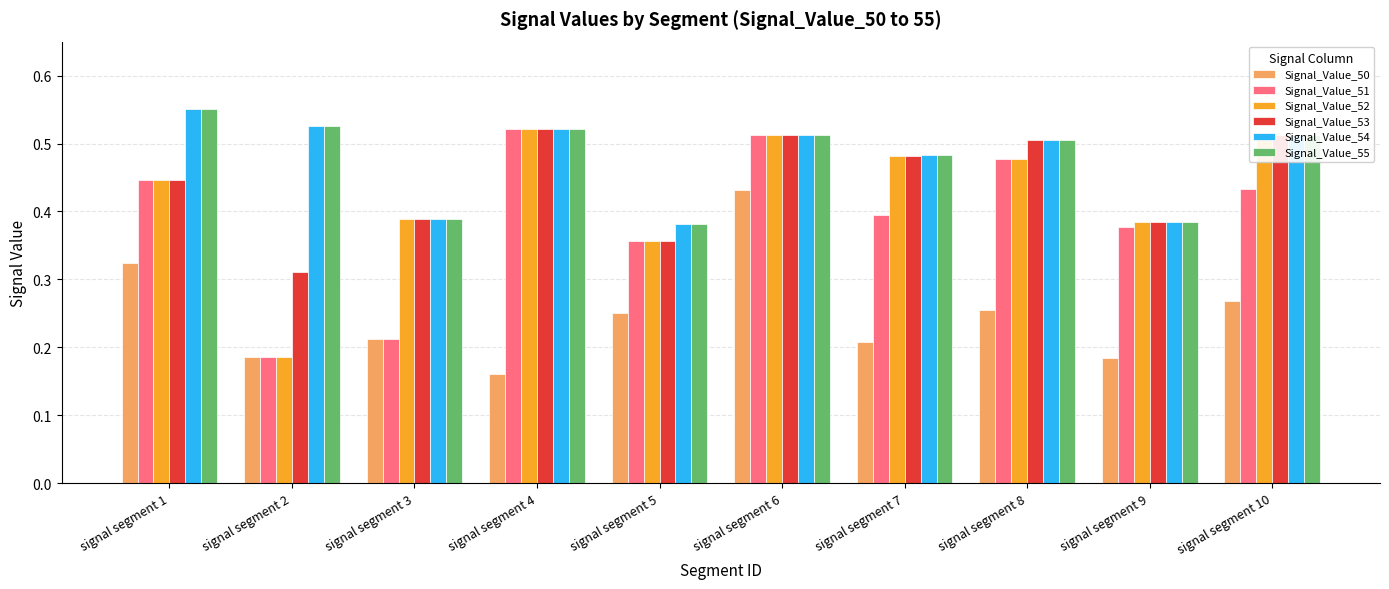

Which series changed the most between signal segment 4 and signal segment 6?

Signal_Value_50